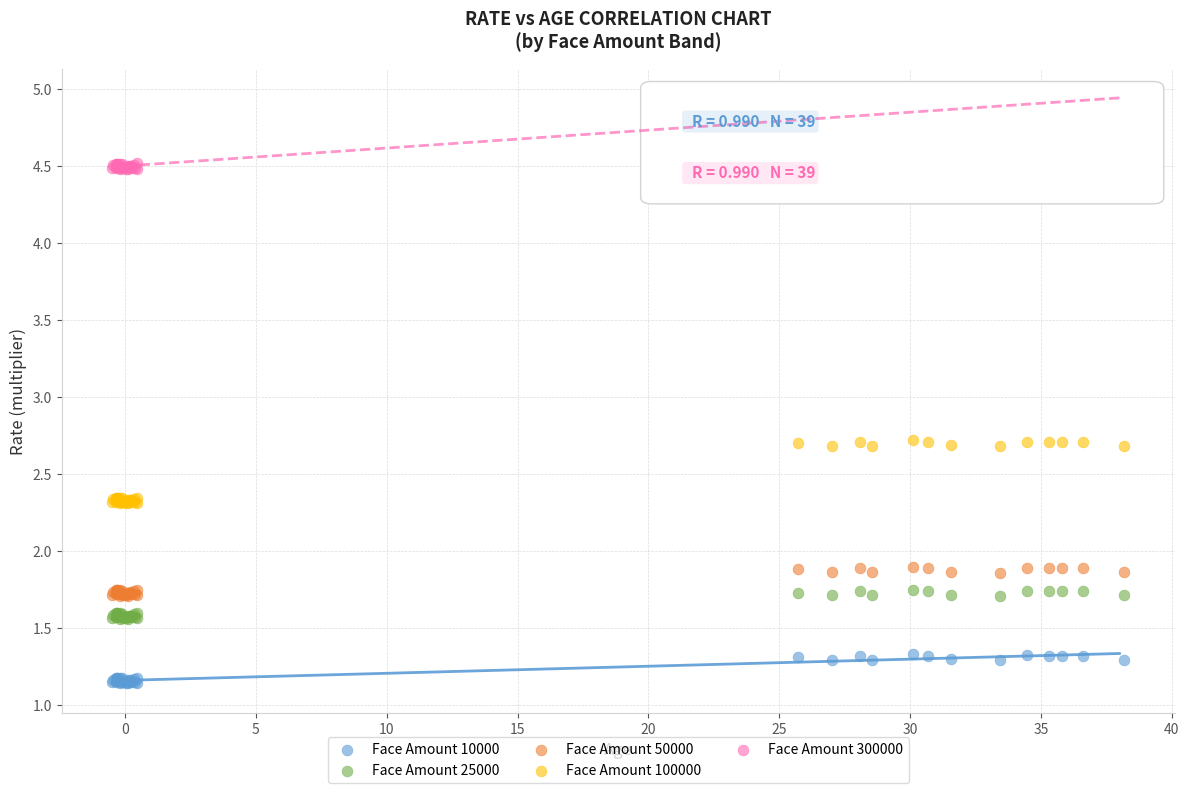

Which series has the largest Y range (max minus min)?

Face Amount 300000